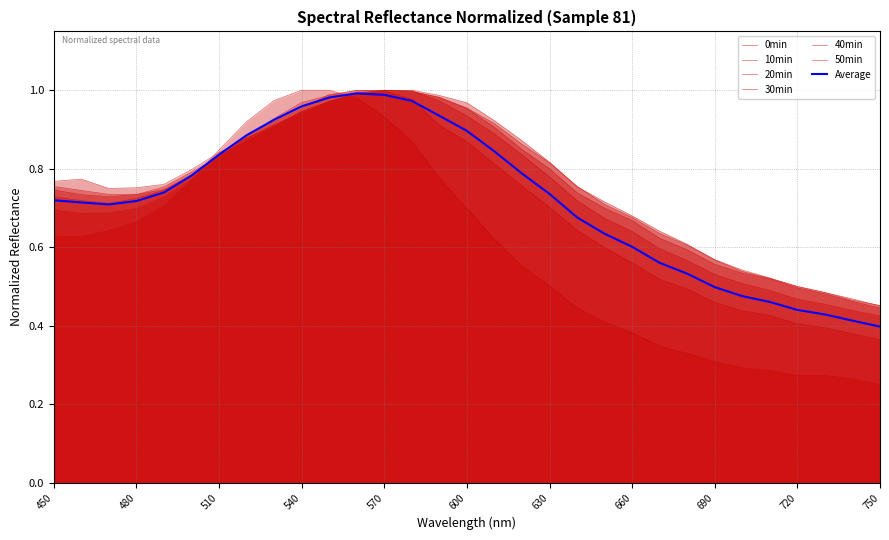

What is the difference between the second highest and minimum values in the 0min series?

0.8